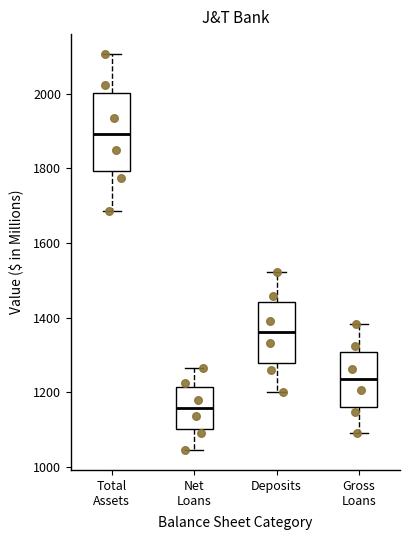

Reading left to right, transcribe this box plot: for each box, give where its median line is, the range the box spans, and where its two whiskers end, as read against the y-axis. The values are not printed on the chart, so give them approximately, as read against the axis.

Total Assets: median 1900, box 1800 to 2000, whiskers 1680 to 2100
Net Loans: median 1160, box 1100 to 1220, whiskers 1040 to 1260
Deposits: median 1360, box 1280 to 1440, whiskers 1200 to 1520
Gross Loans: median 1240, box 1160 to 1300, whiskers 1100 to 1380